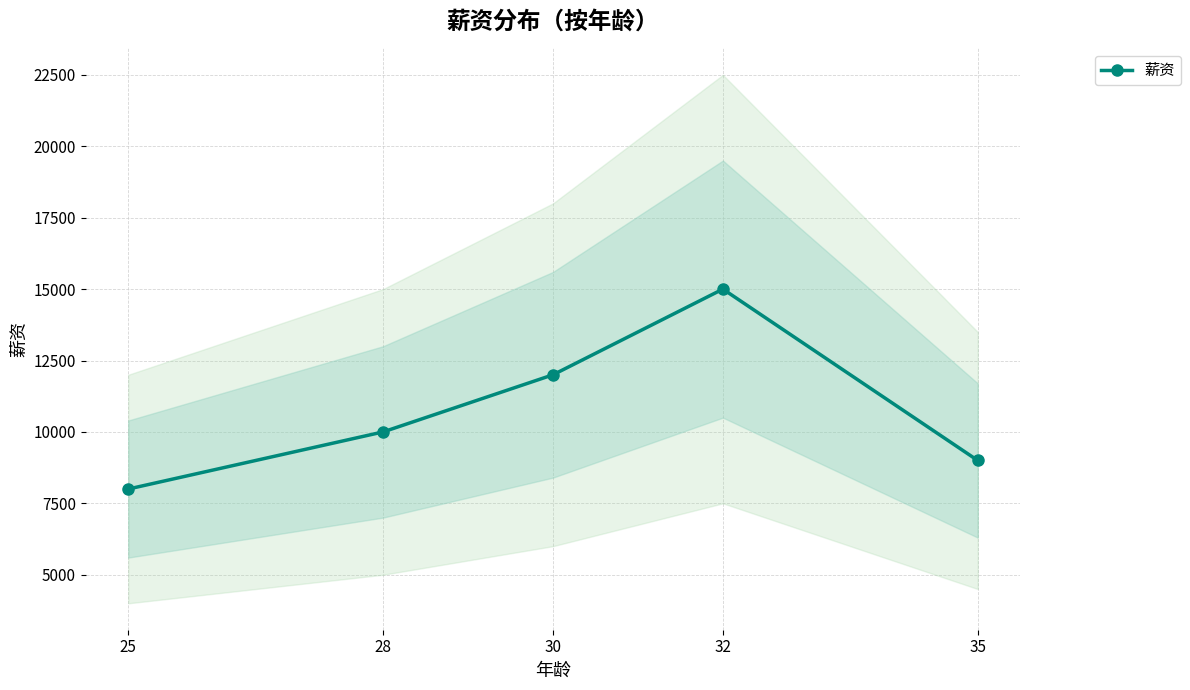

What is the approximate value at 28?

10000